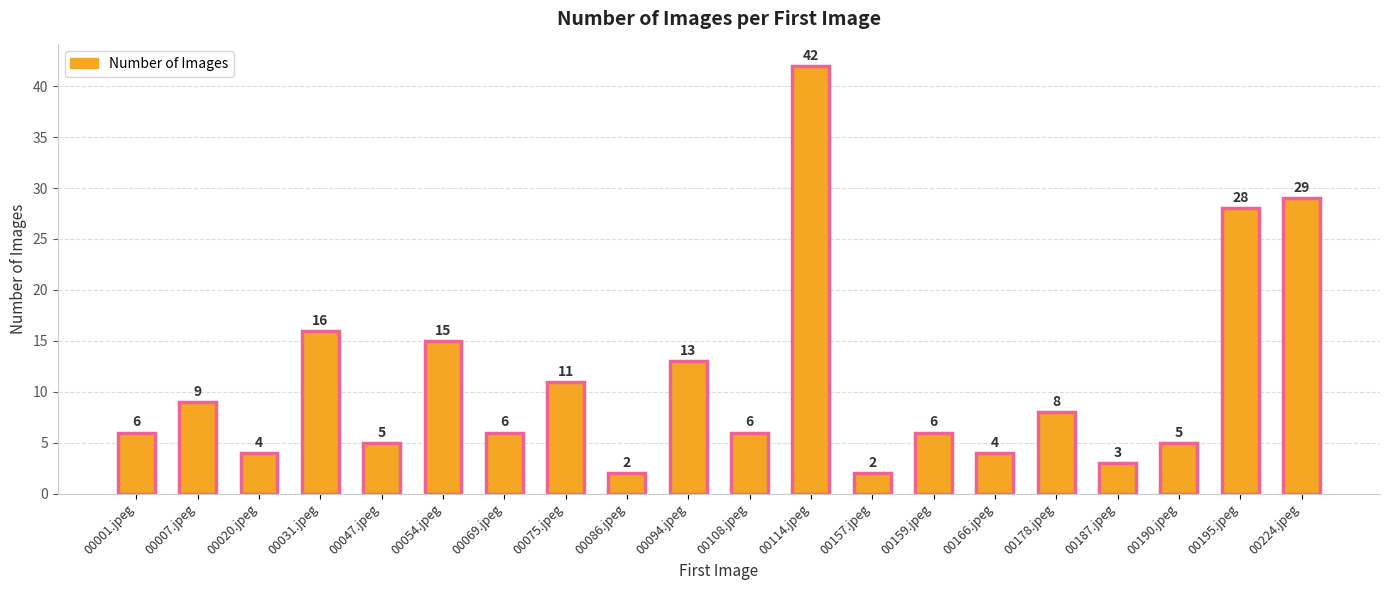

What is the ratio of the value at 00086.jpeg to the value at 00108.jpeg?

0.3